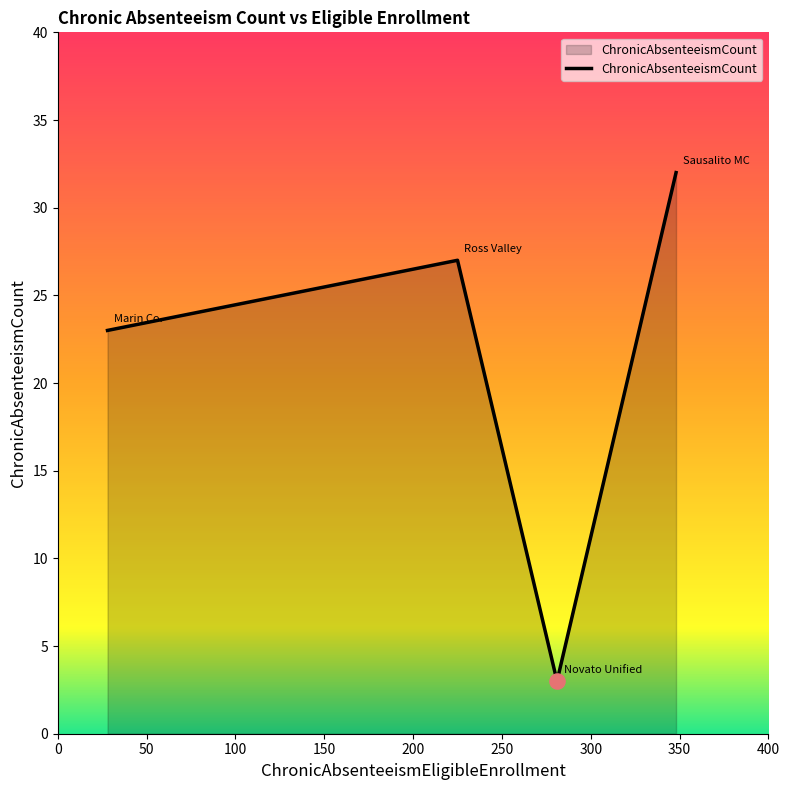

What is the average value?

21